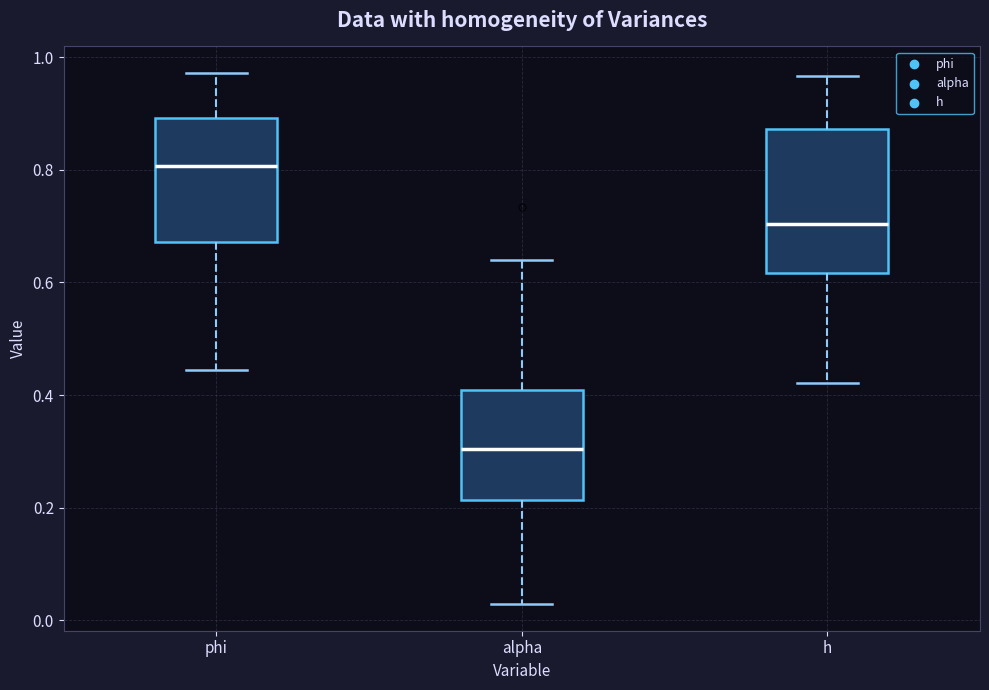

Which box is the tallest, from its lower edge to its upper edge?

h